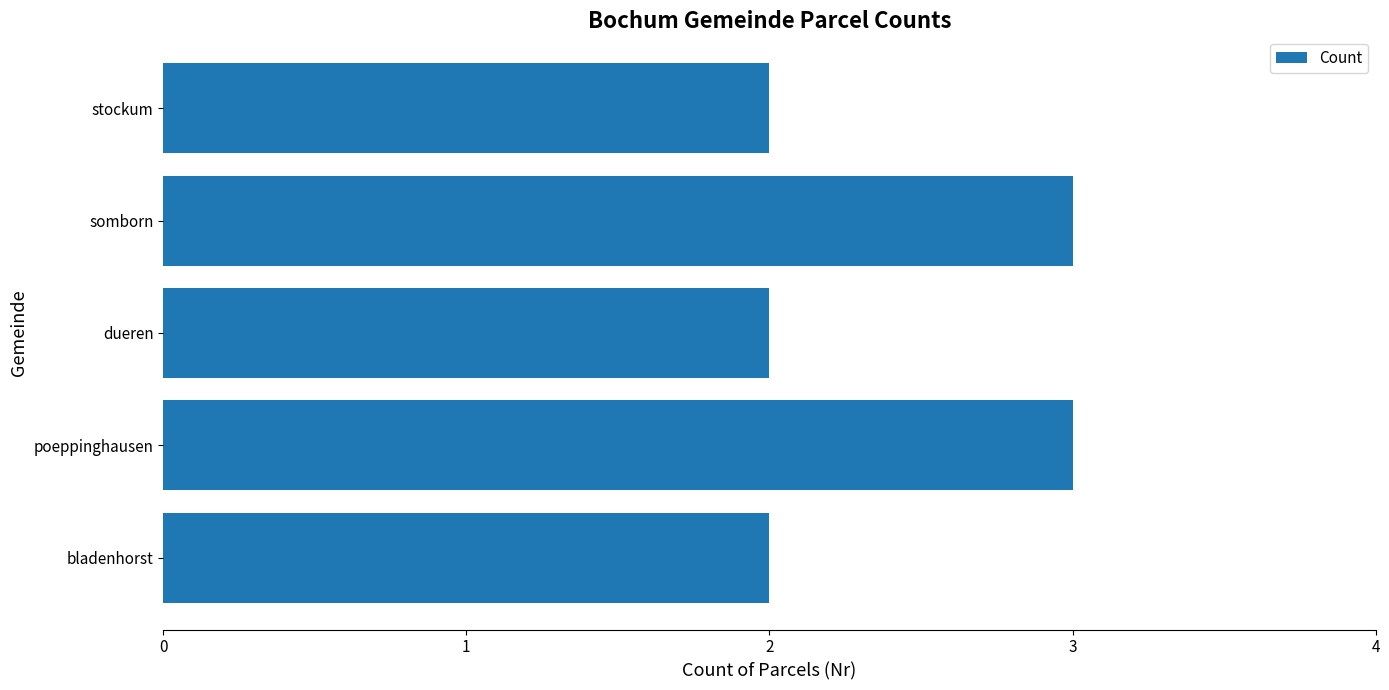

True or false: the data shows 3 at somborn.

True